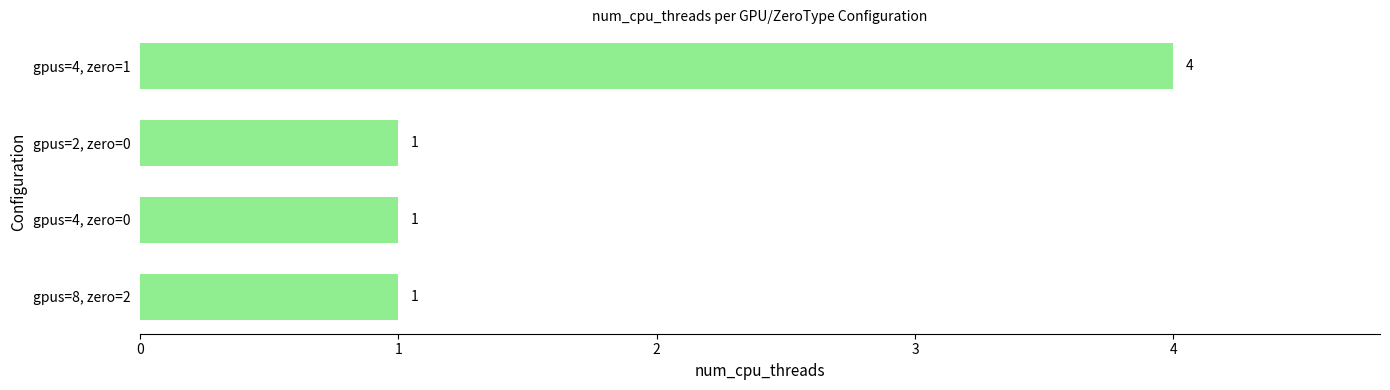

What is the greatest value displayed?

4